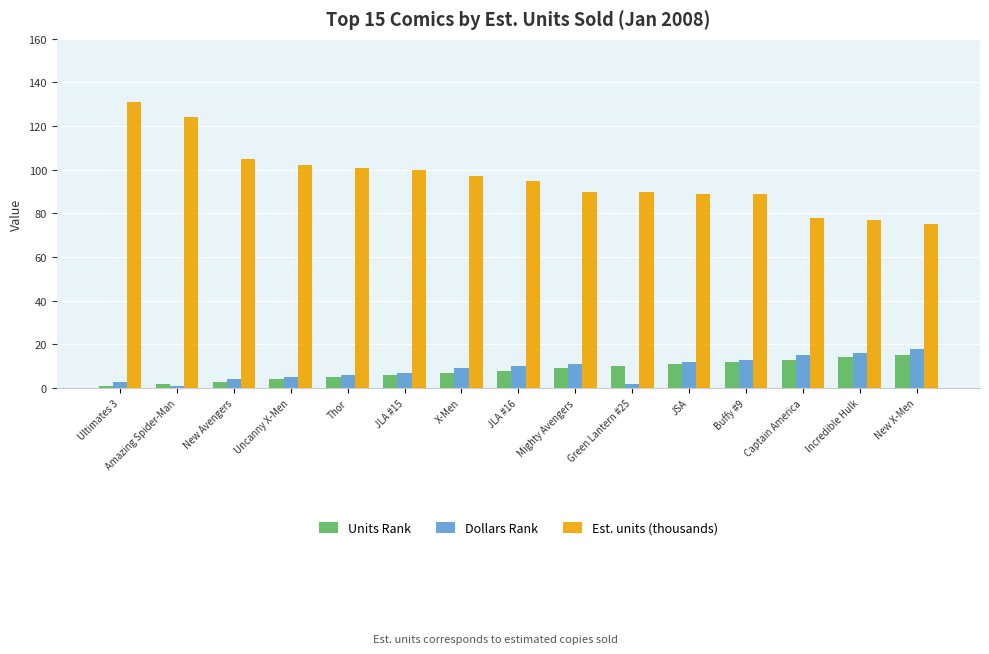

How many categories are shown in the chart?

15